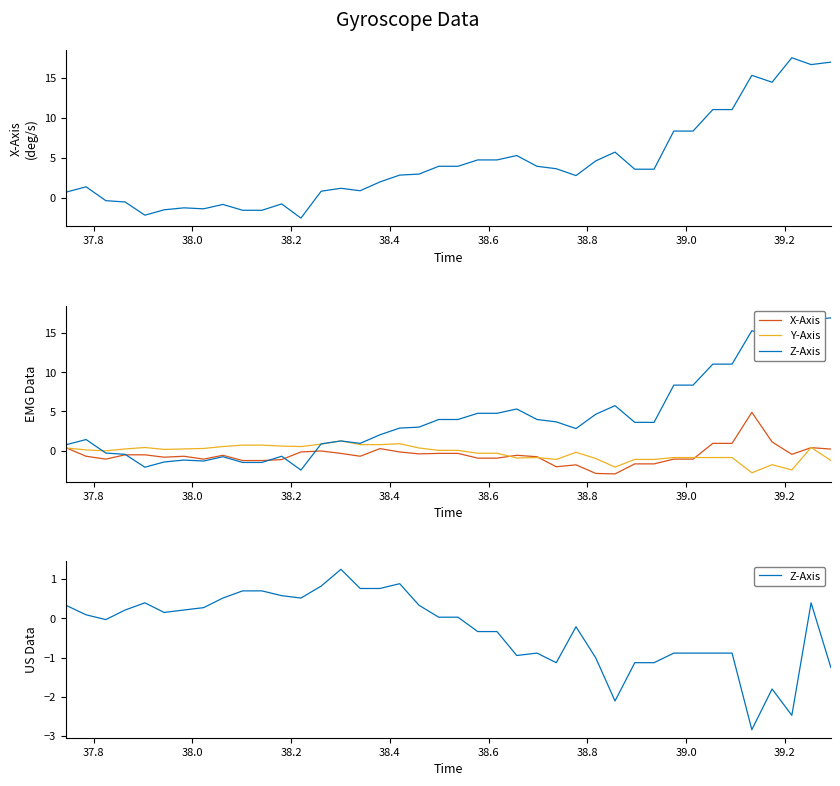

What is the value of the Z-Axis point at the 28th from the left?

-1.0